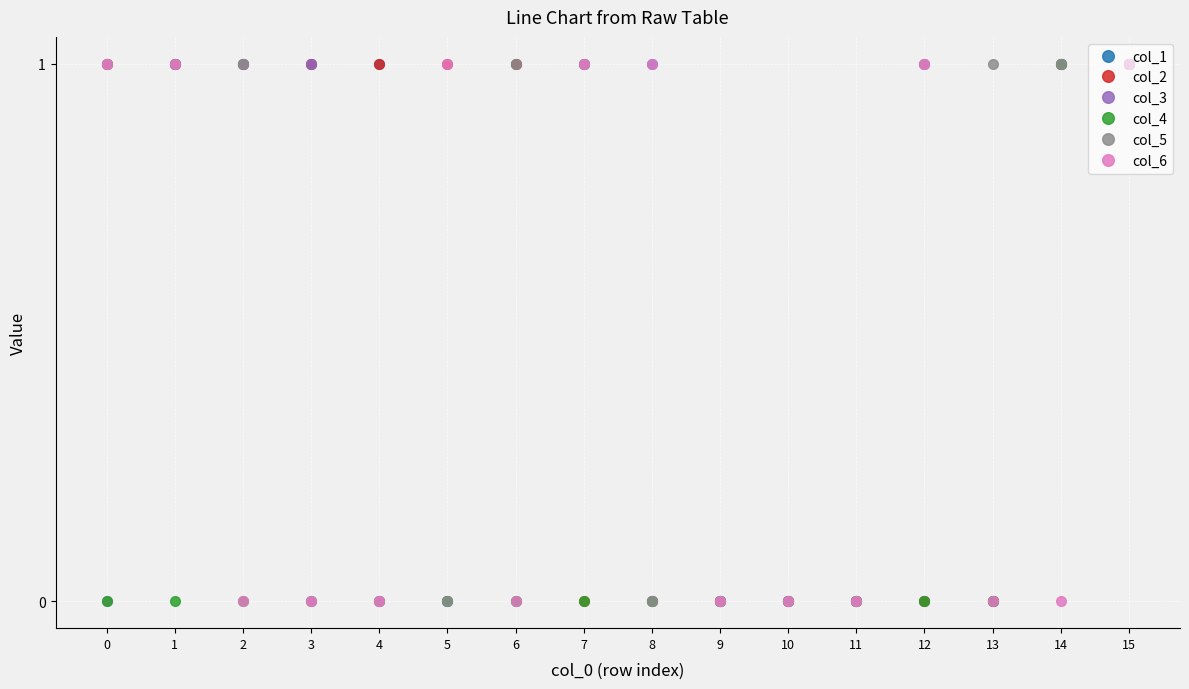

The col_6 series shows 0 at 15. True or false?

False